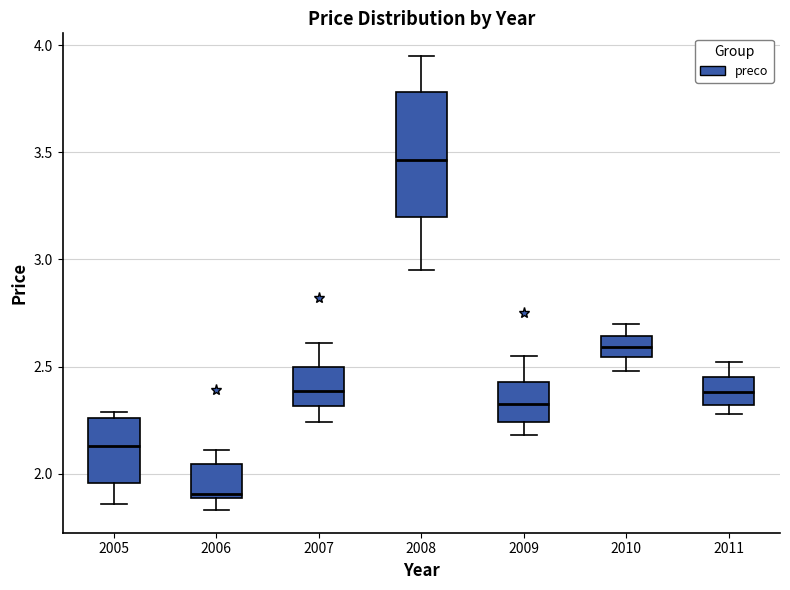

Comparing the boxes themselves (not the whiskers), which one is the tallest?

2008